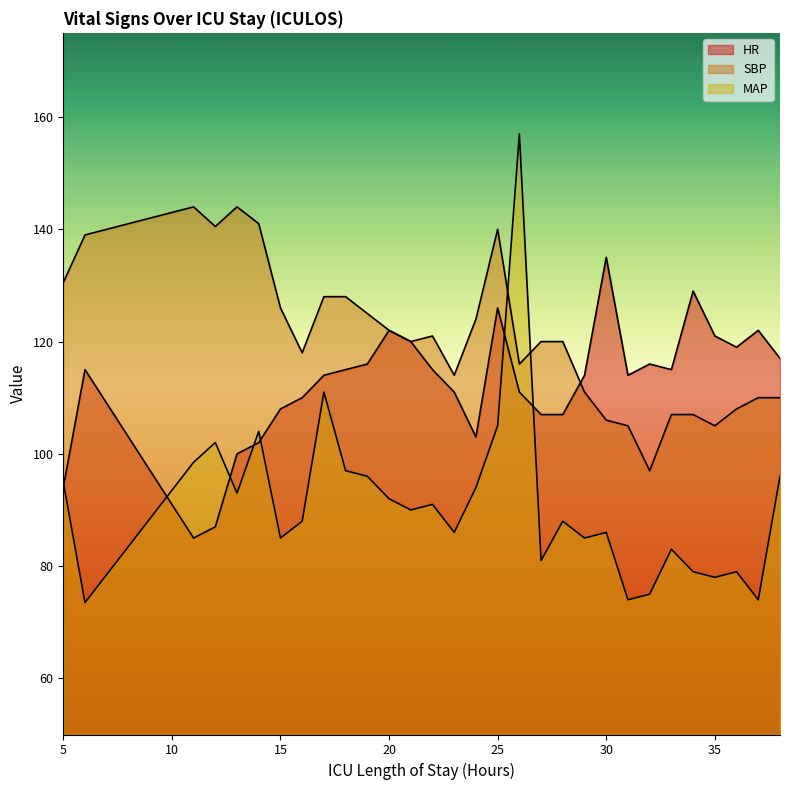

At which label does HR first exceed 115?

19